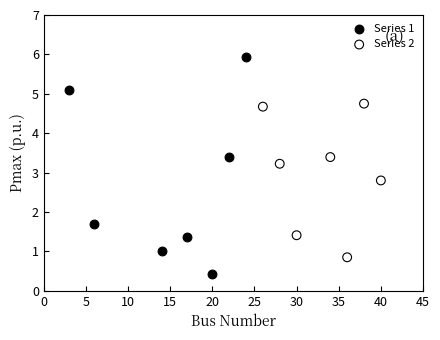

Which series reaches the maximum Y coordinate?

Series 1